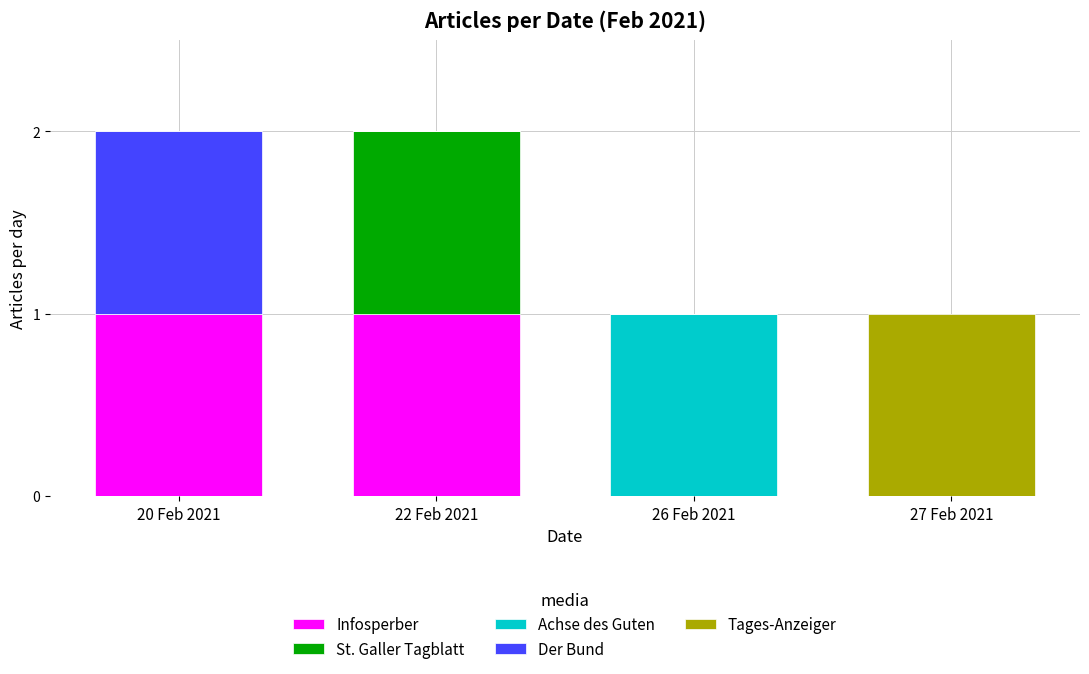

Are the bars horizontal?

No